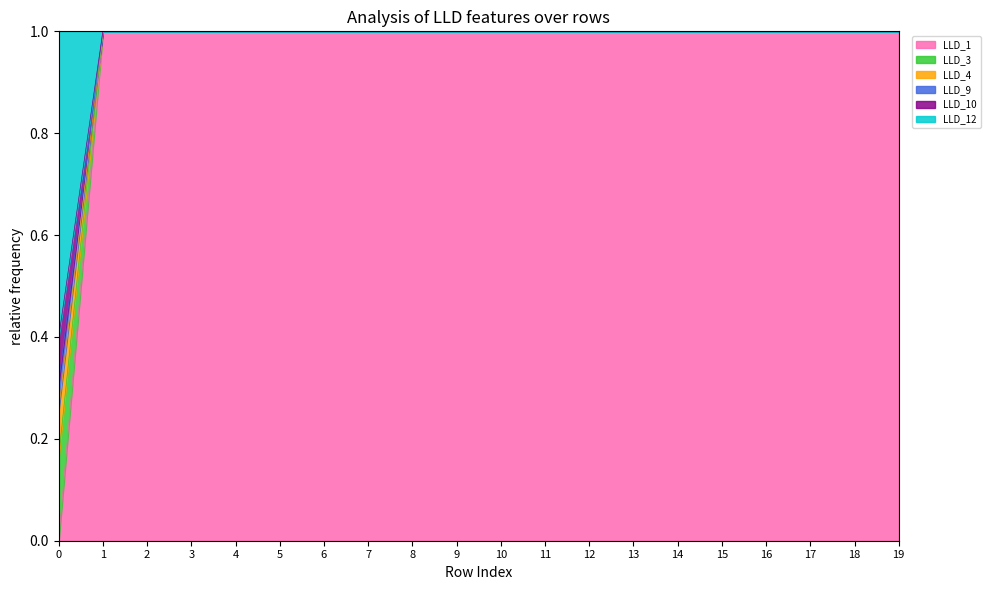

True or false: LLD_12 has more than 0 interior local peaks.

False